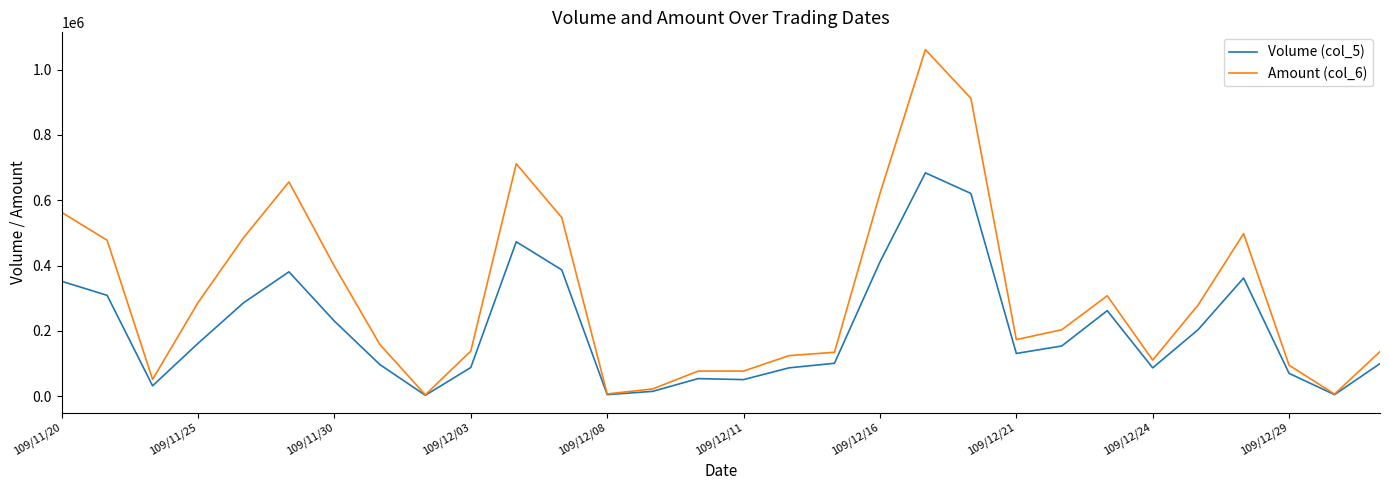

Rank the series by their maximum value, from highest to lowest.

Amount (col_6), Volume (col_5)